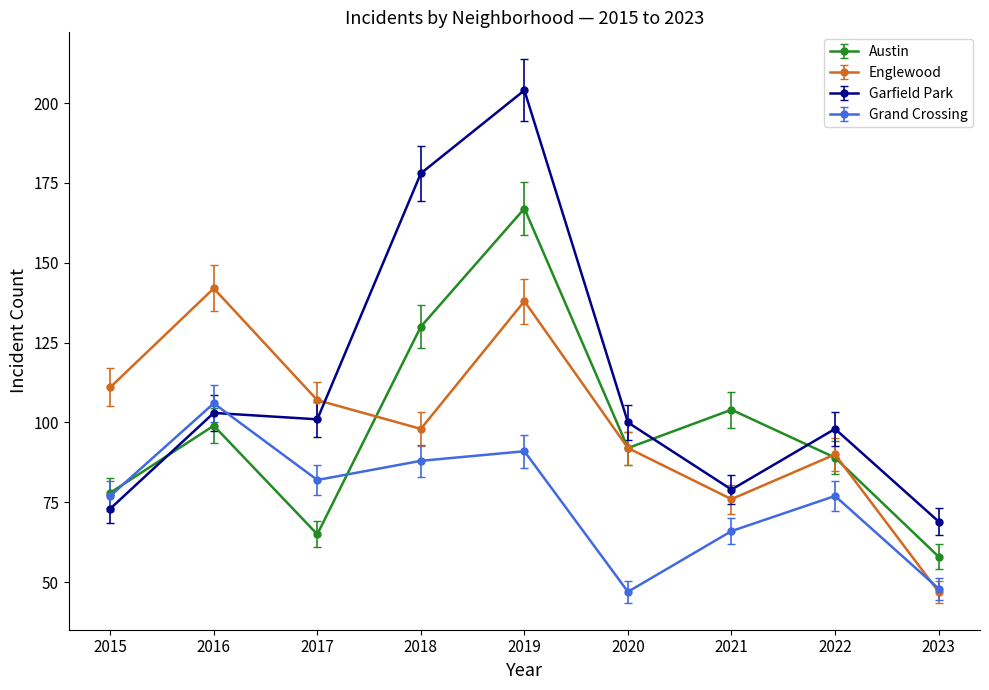

How many interior local peaks does the Garfield Park series have?

3